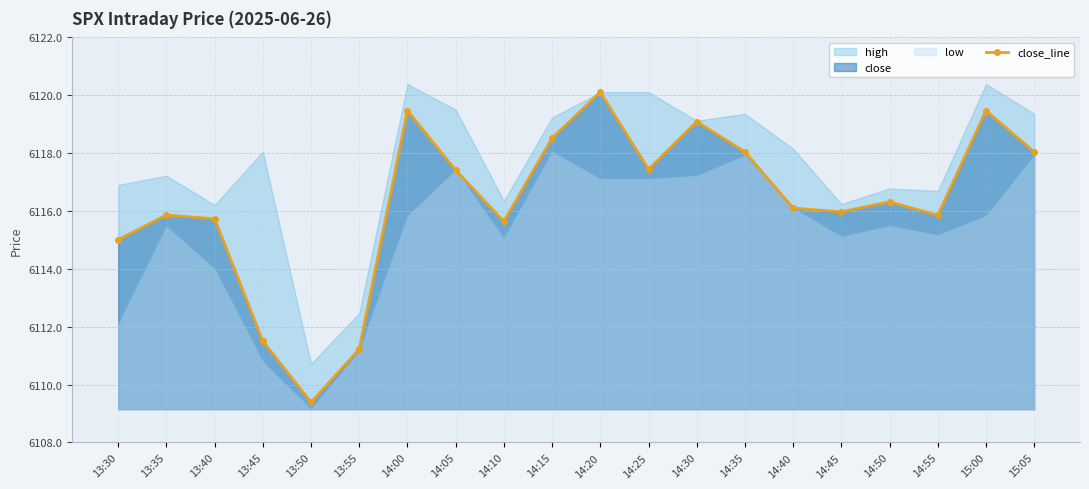

Approximately how many times larger is the value at 15:05 compared to 13:30?

1.0